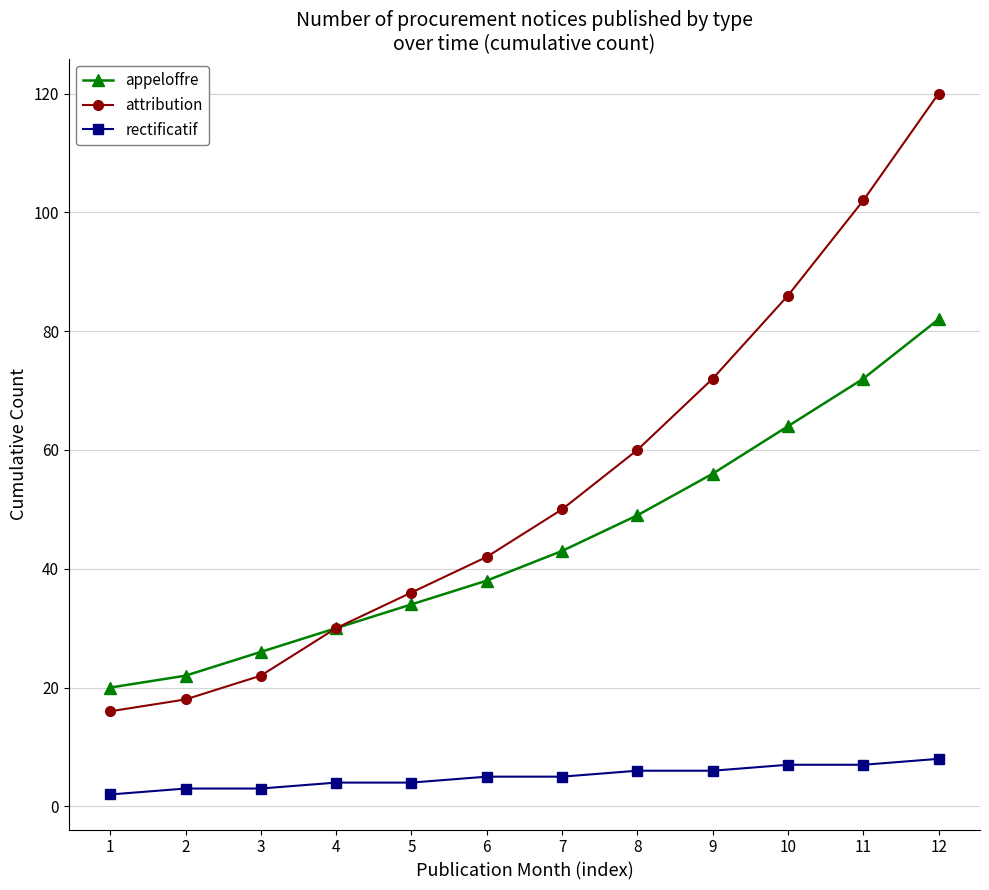

What is the total value across all series at 6?

85